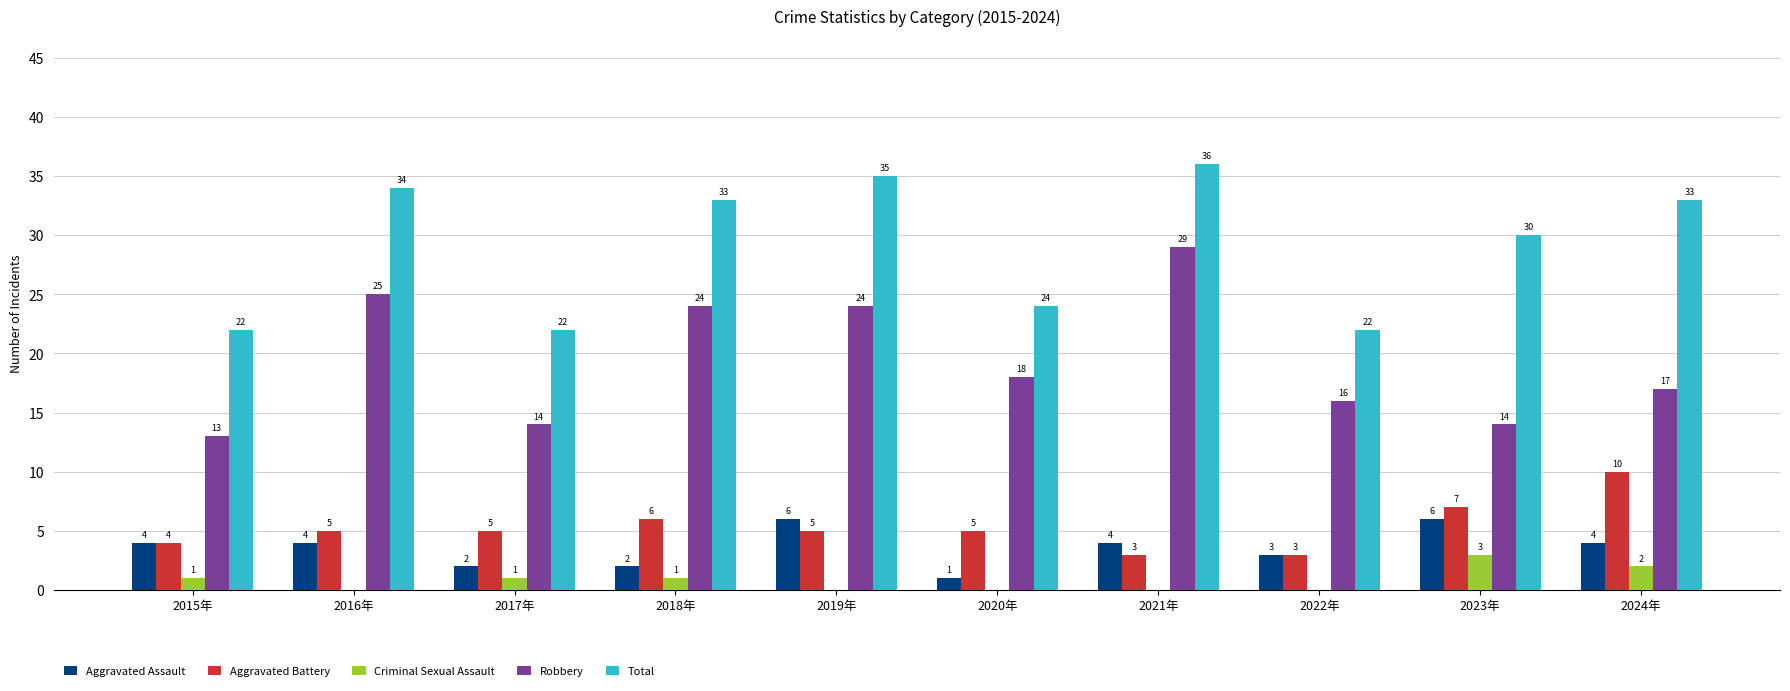

True or false: Aggravated Battery has a value of 4 at 2018年.

False